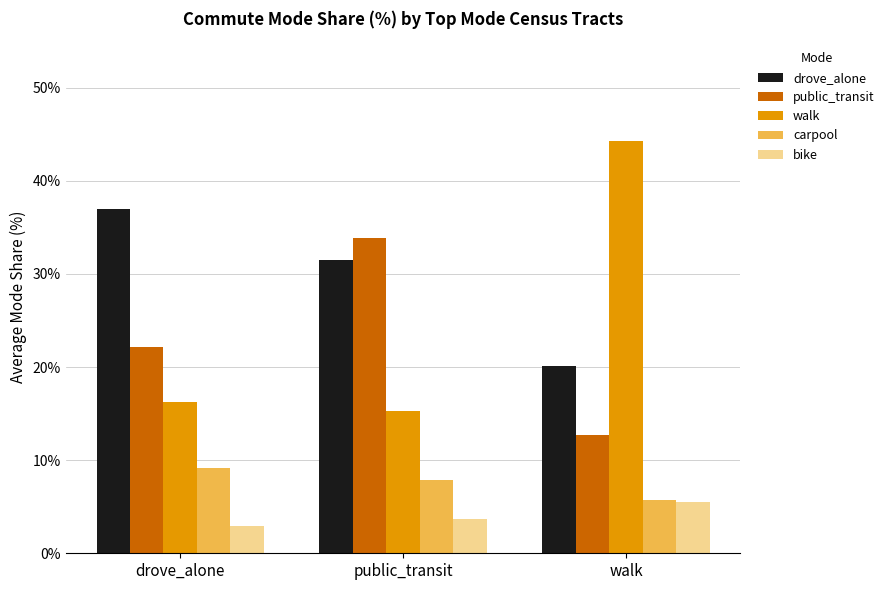

What position from the left is drove_alone?

1